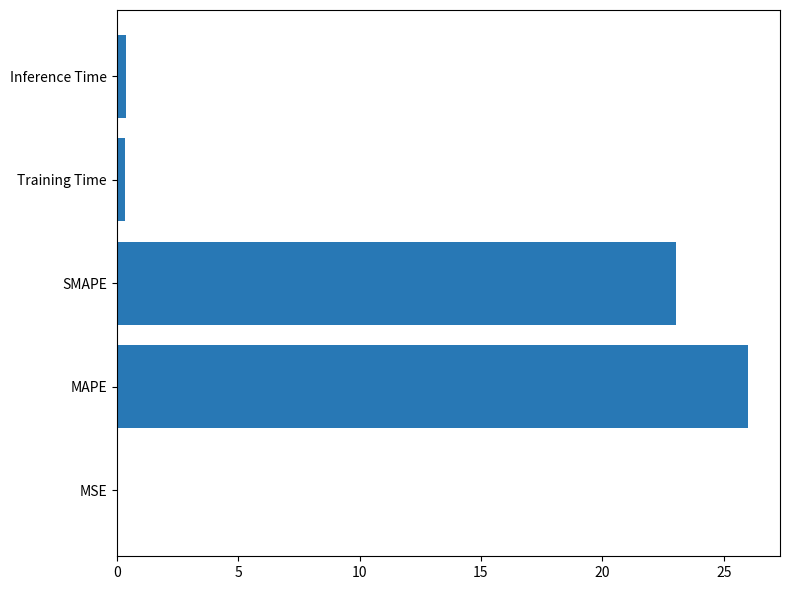

True or false: the data shows 26.0 at MAPE.

True